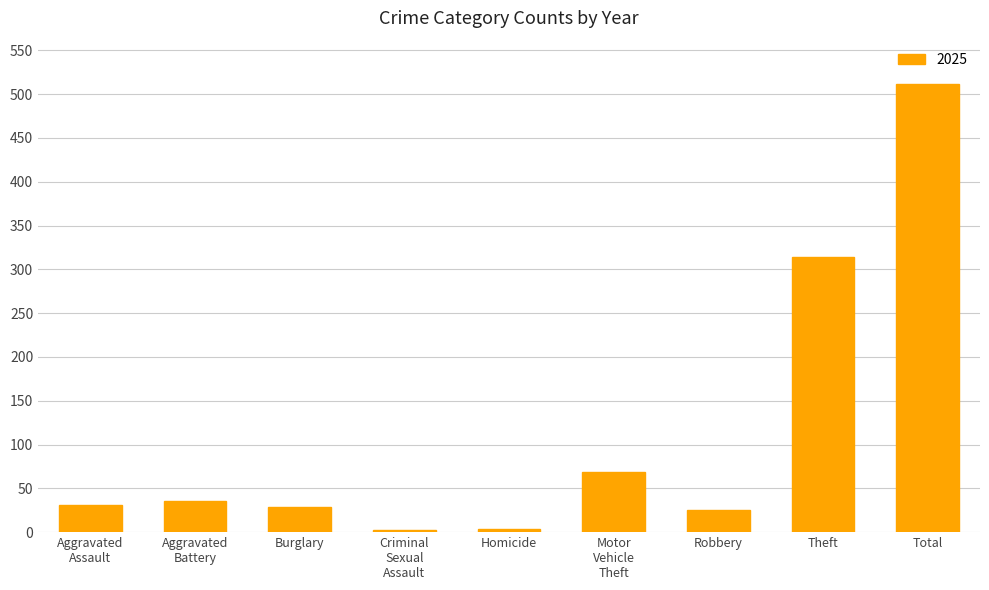

The chart shows a value of 25 at Robbery. True or false?

True